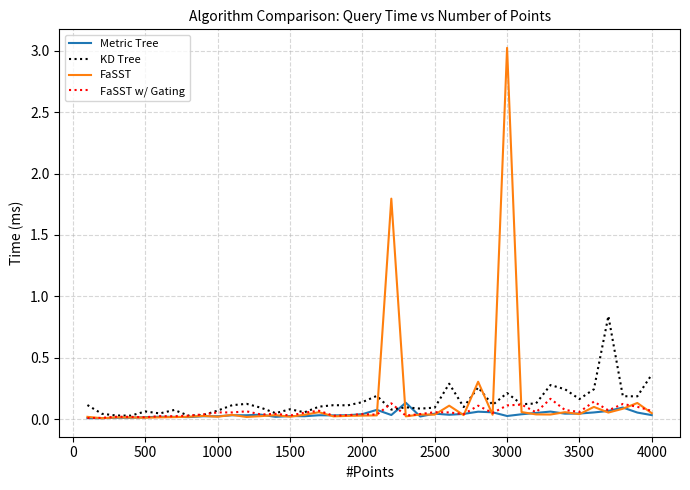

What are all the series names shown in the legend?

Metric Tree, KD Tree, FaSST, FaSST w/ Gating